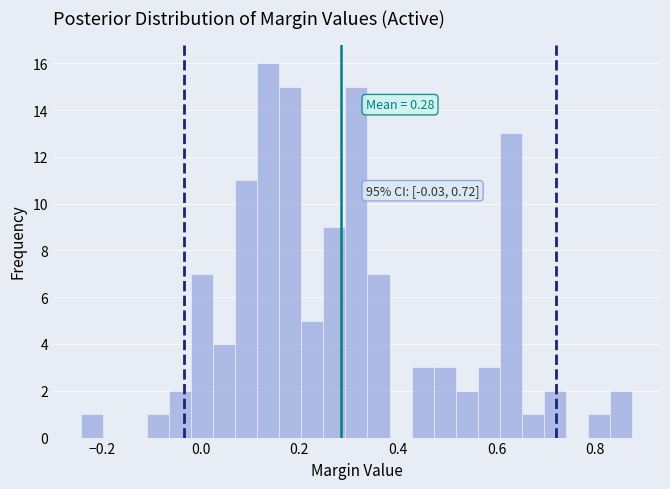

Read against the x-axis, roughly where is the centre of the tallest bar?

0.14